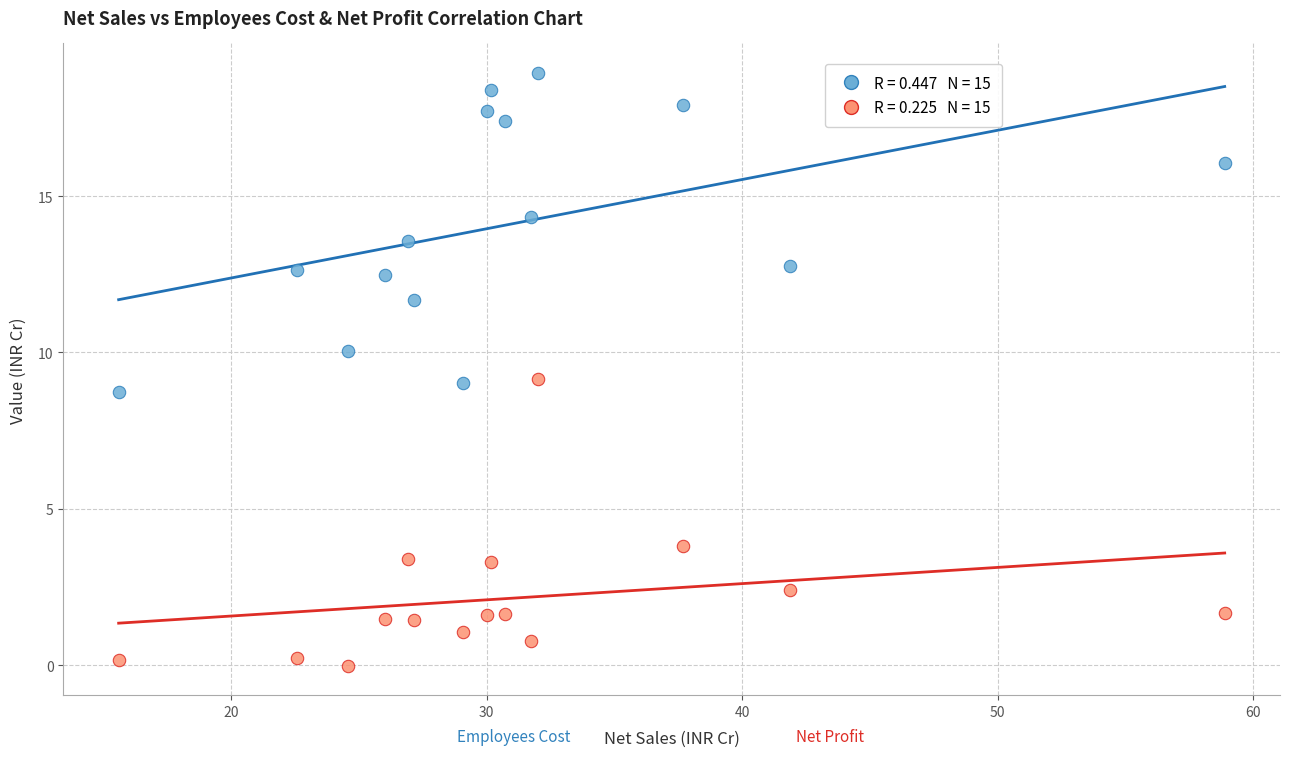

Across all data points, what is the range of Y values (max minus min)?

18.9